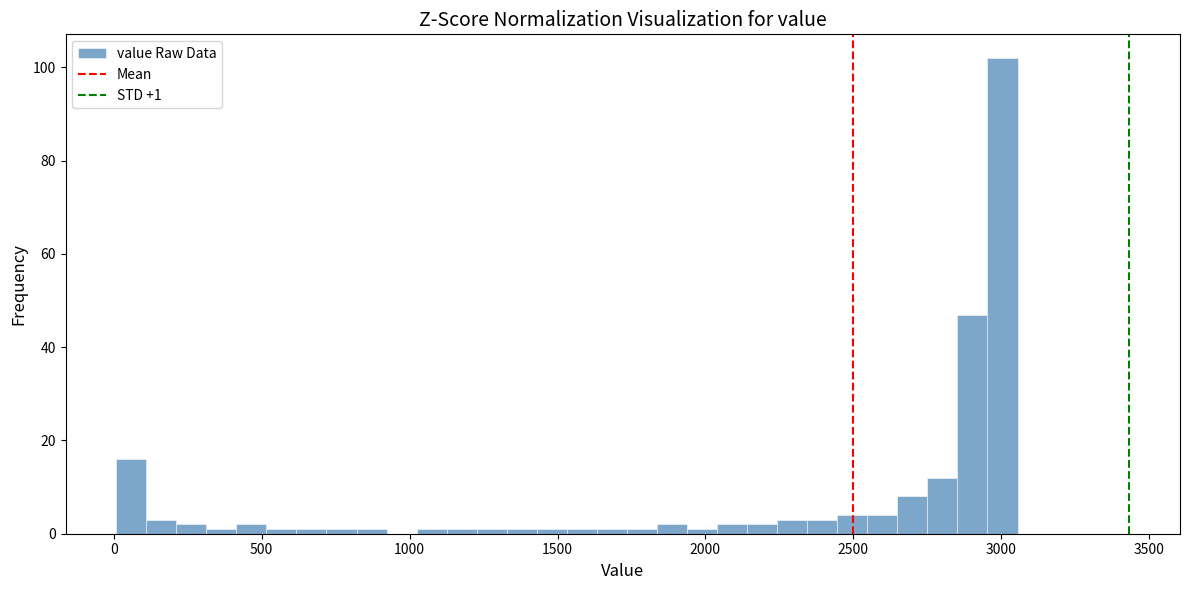

Read against the x-axis, roughly where is the centre of the tallest bar?

3000